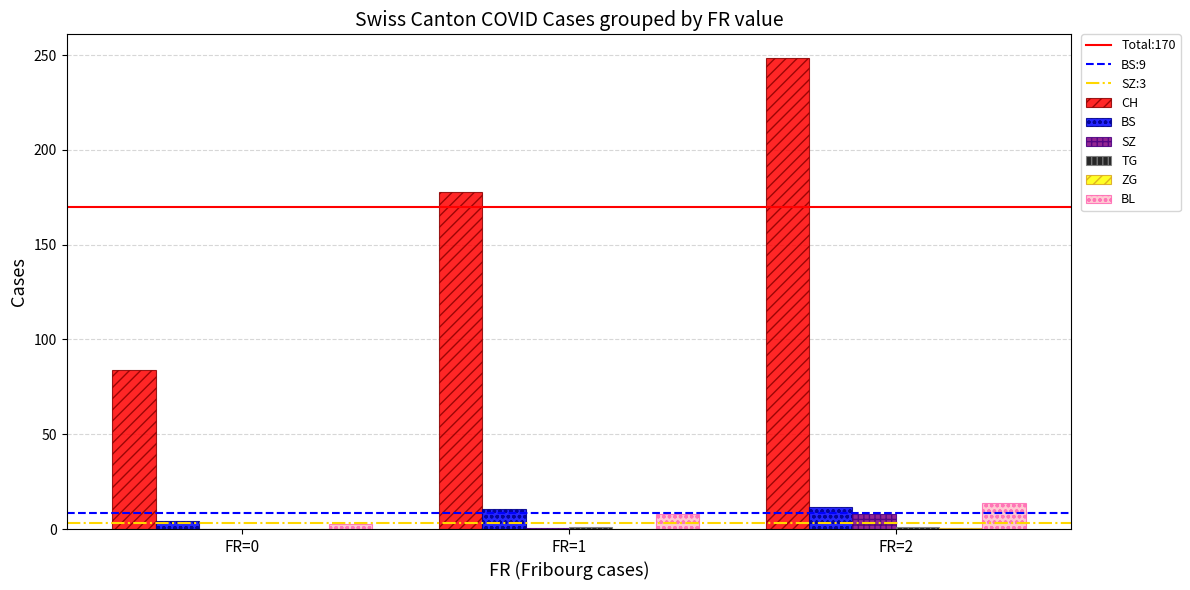

Which series has the largest total across all categories?

CH